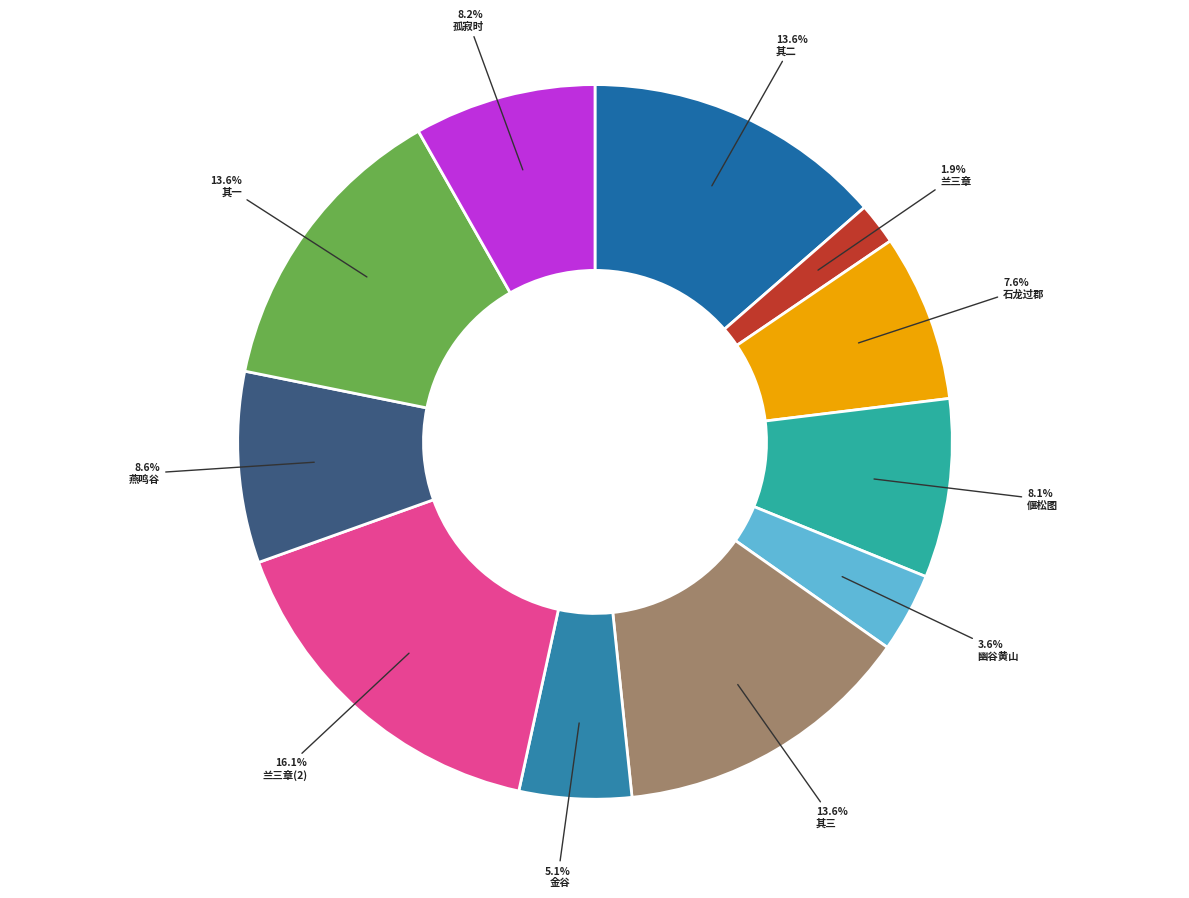

How many slices are in this pie chart?

11